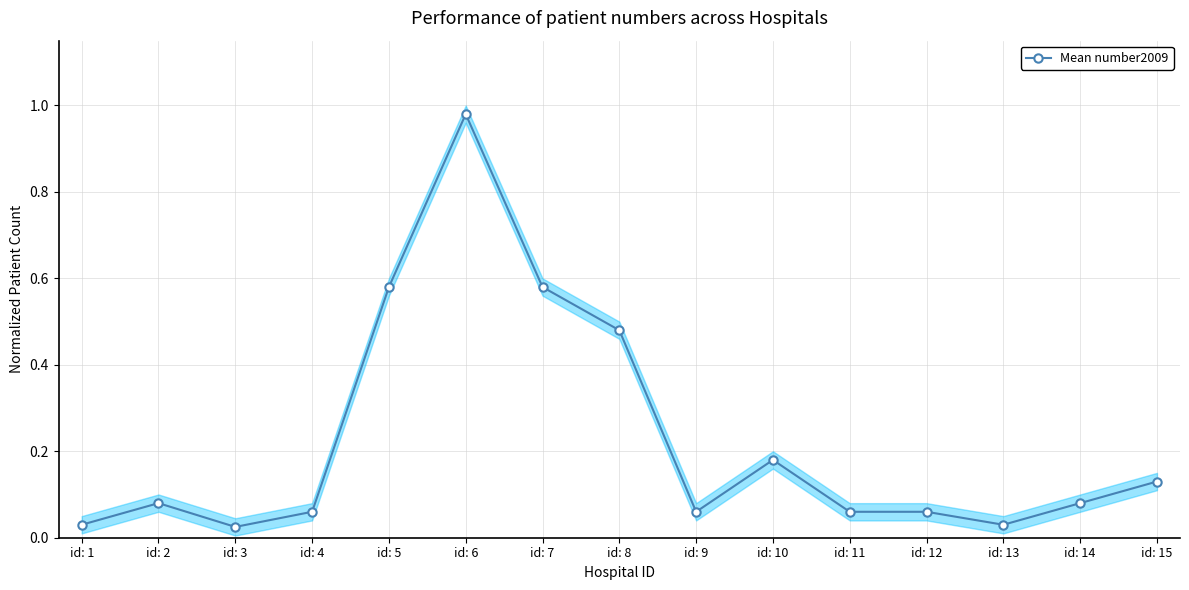

Is it true that the value at id: 2 is 0.1?

True